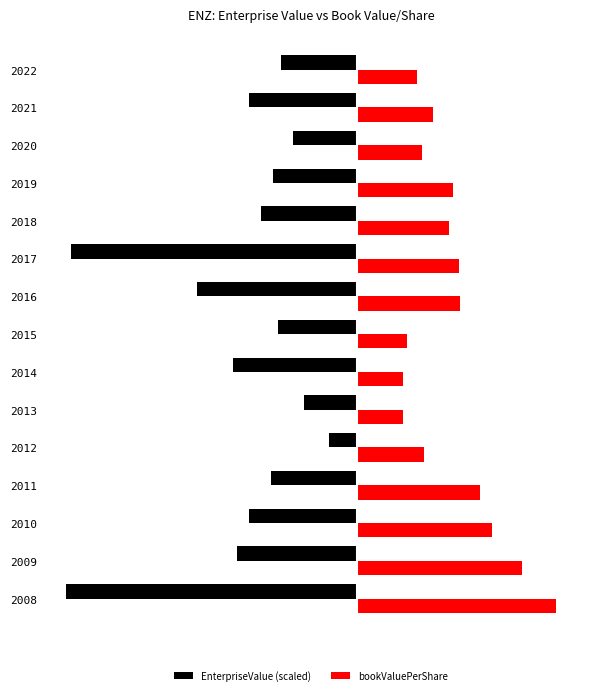

What is the sum of all bookValuePerShare values?

26.8